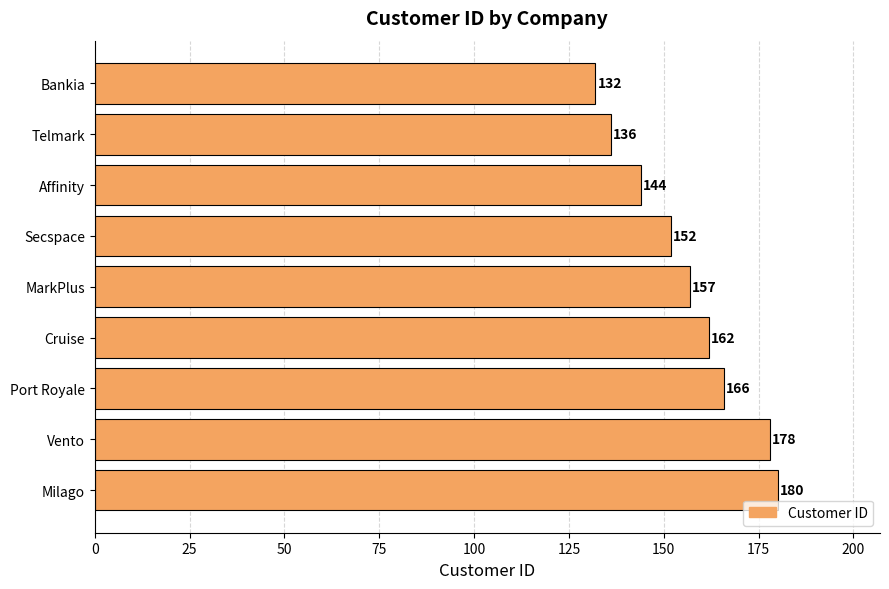

Read the value at Telmark, to the nearest 5.

135